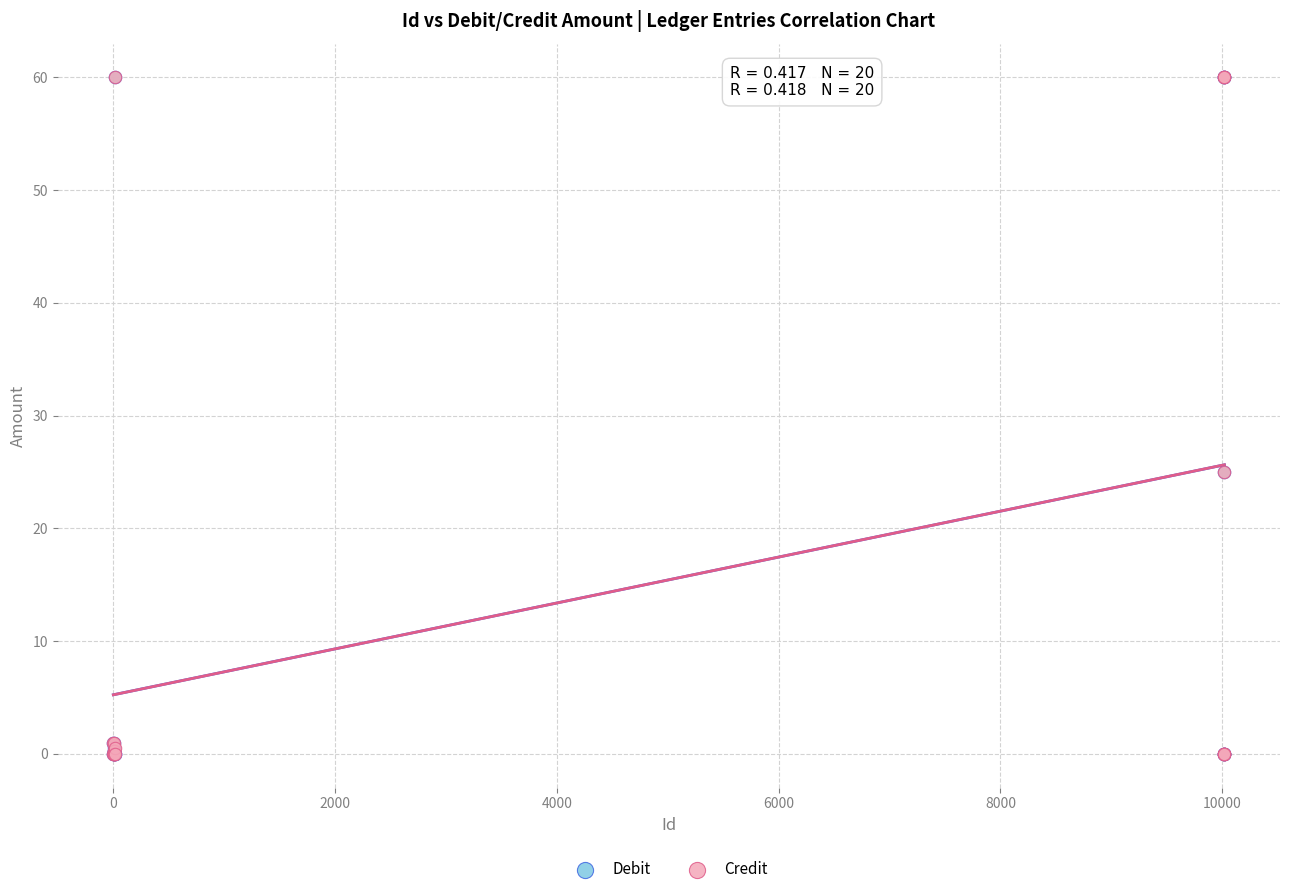

What are all the series names shown in the legend?

Debit, Credit